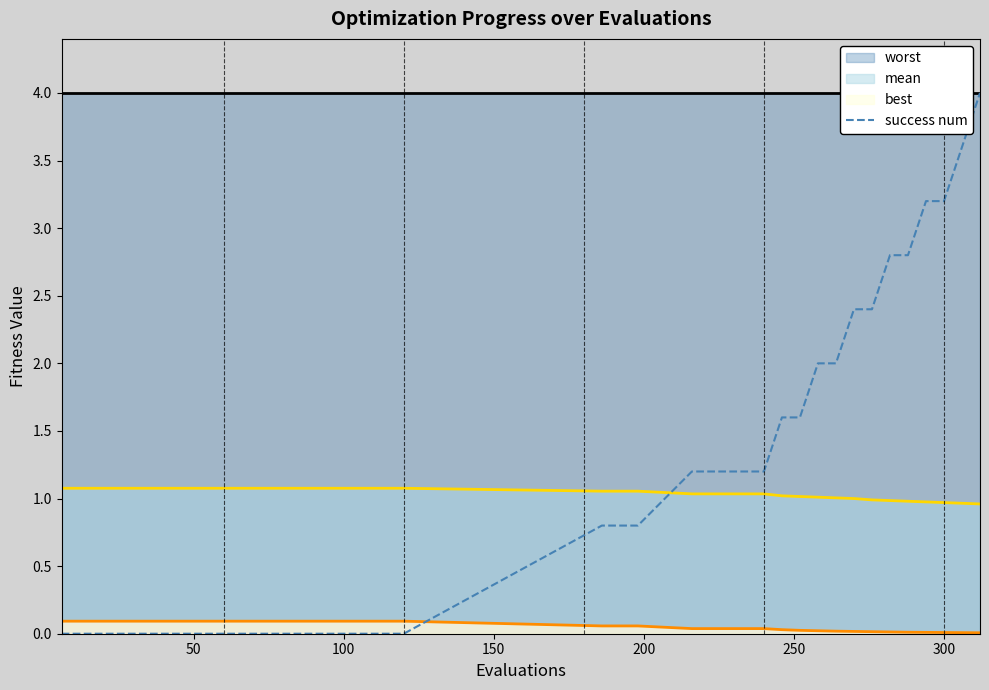

How many data points does each series have?

40